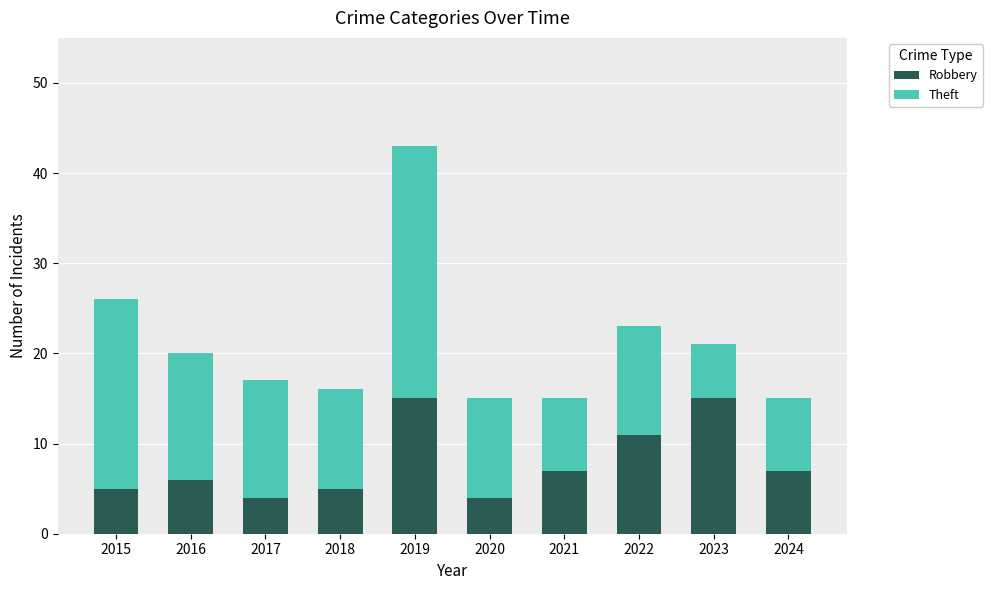

What is the value of the Robbery bar at the 9th from the left?

15